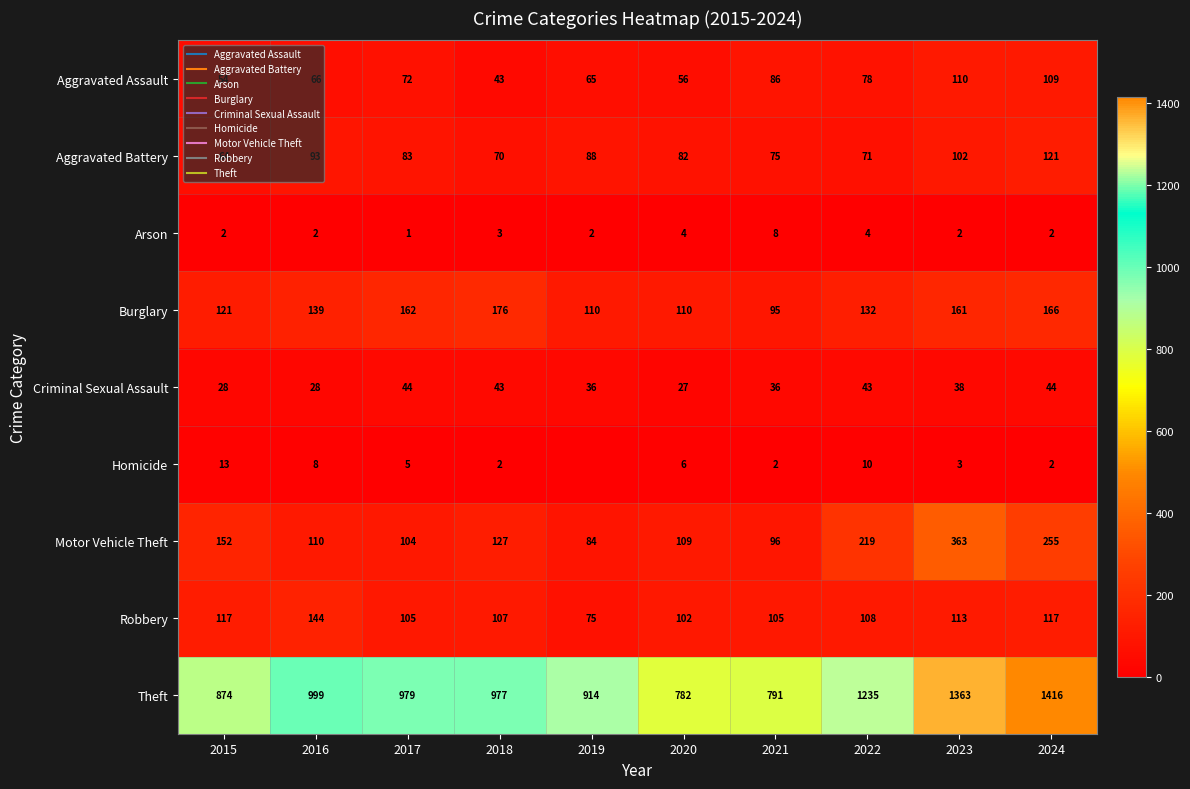

At which category is the sum across all series the highest?

2023